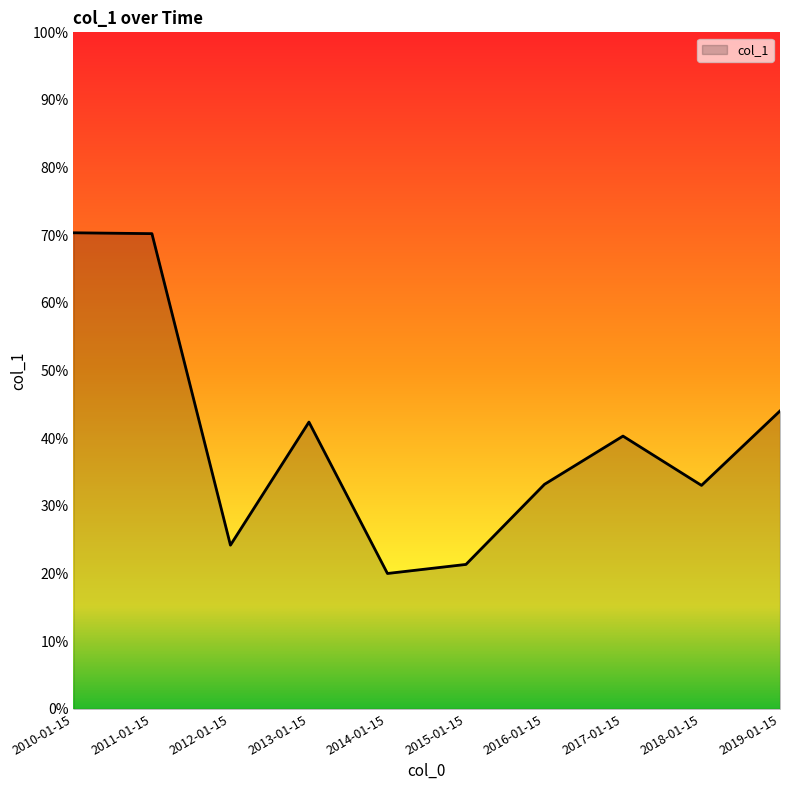

Is it true that the value at 2015-01-15 is 0.3?

False